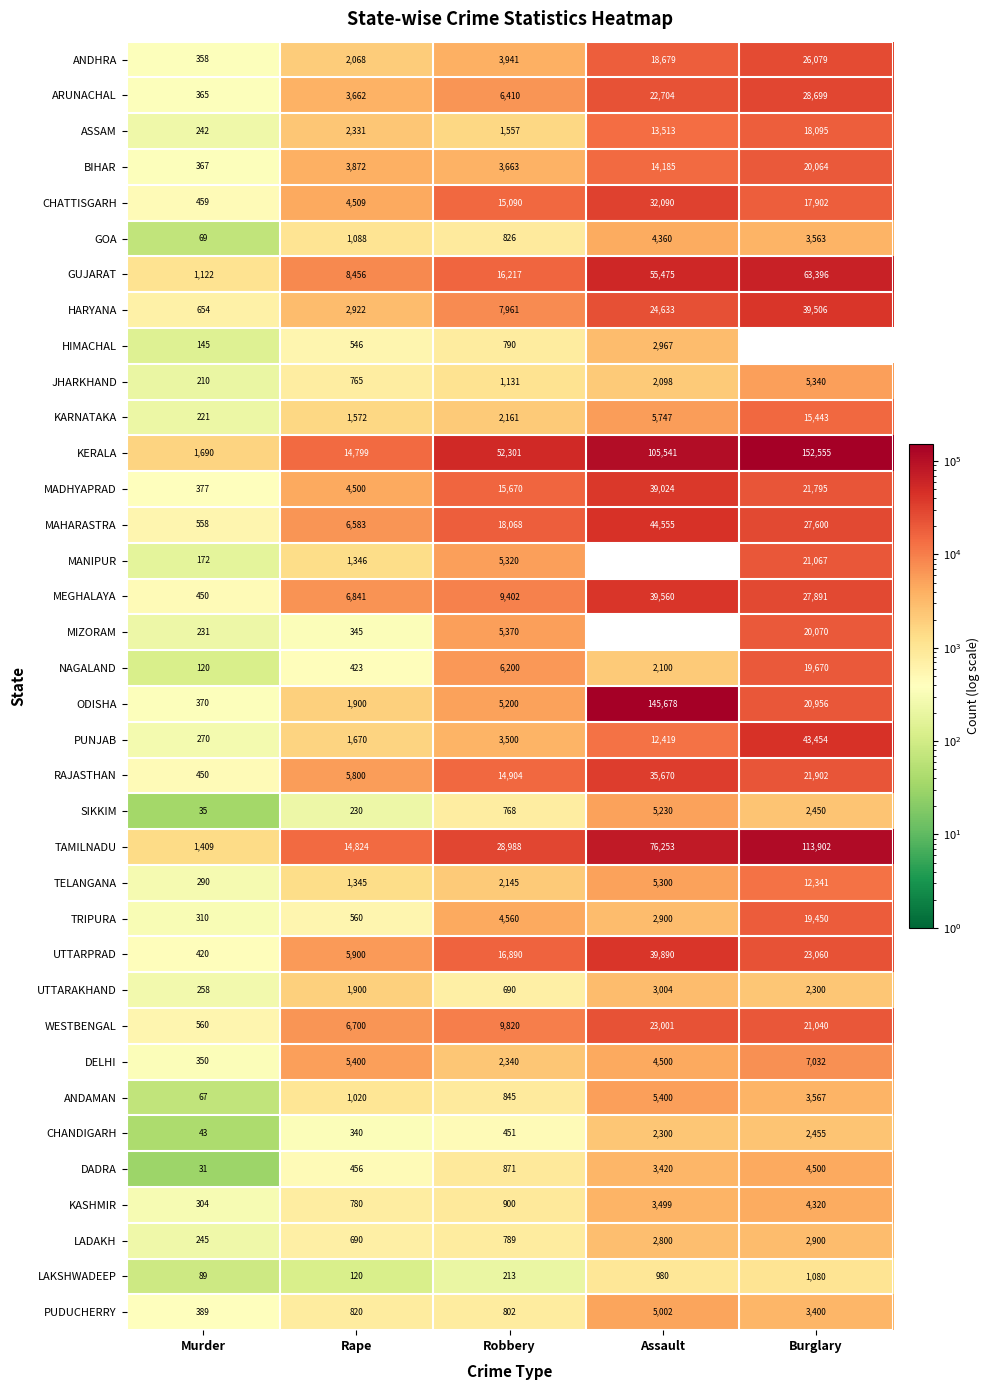

At Burglary, list the series in order from largest to smallest.

KERALA, TAMILNADU, GUJARAT, PUNJAB, HARYANA, ARUNACHAL, MEGHALAYA, MAHARASTRA, ANDHRA, UTTARPRAD, RAJASTHAN, MADHYAPRAD, MANIPUR, WESTBENGAL, ODISHA, MIZORAM, BIHAR, NAGALAND, TRIPURA, ASSAM, CHATTISGARH, KARNATAKA, TELANGANA, DELHI, JHARKHAND, DADRA, KASHMIR, ANDAMAN, GOA, PUDUCHERRY, LADAKH, CHANDIGARH, SIKKIM, UTTARAKHAND, LAKSHWADEEP, HIMACHAL